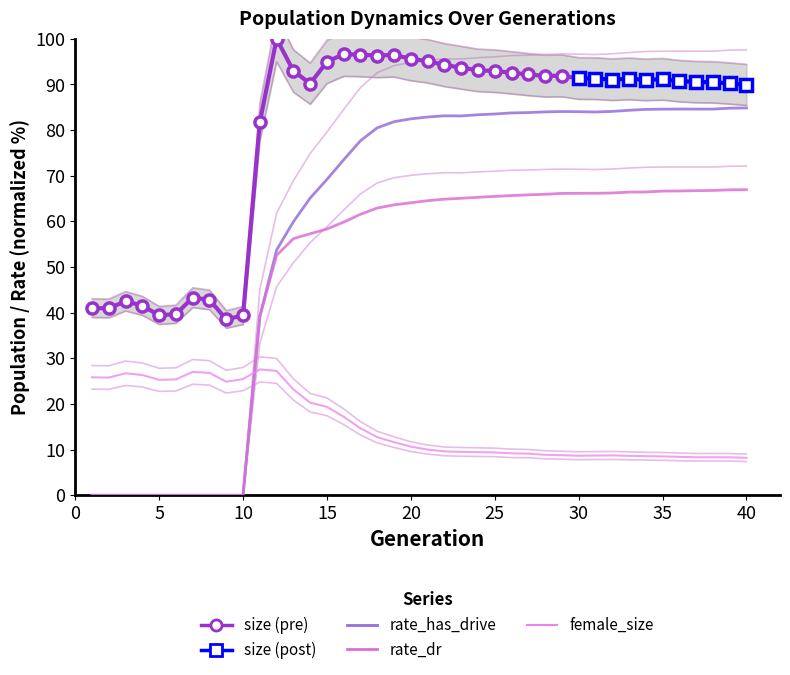

Which series has the largest total across all categories?

size